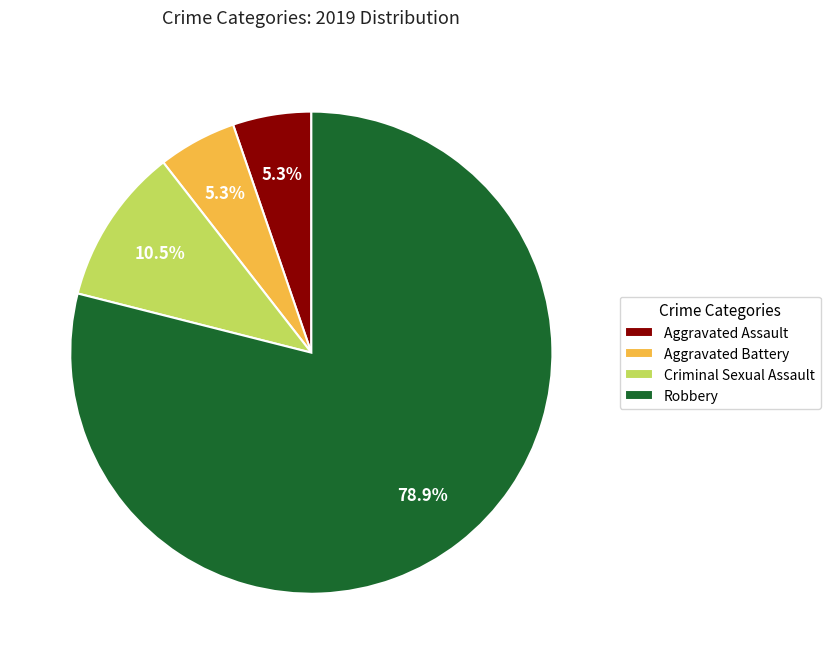

Combined, do Criminal Sexual Assault and Robbery account for over 50%?

Yes